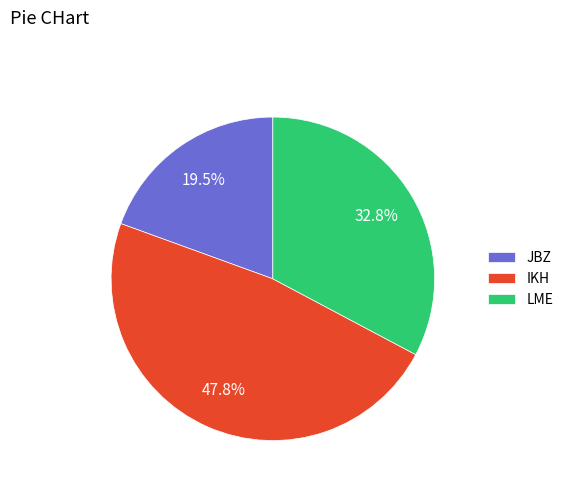

Is it true that JBZ is 10% of the pie?

False